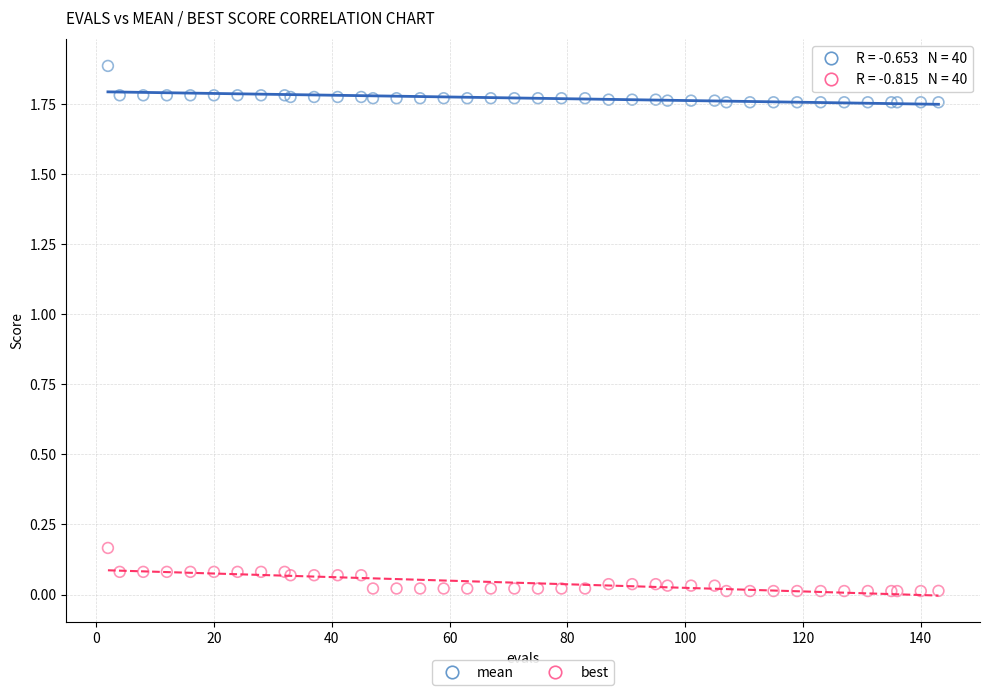

Which series contains the lowest Y value?

best